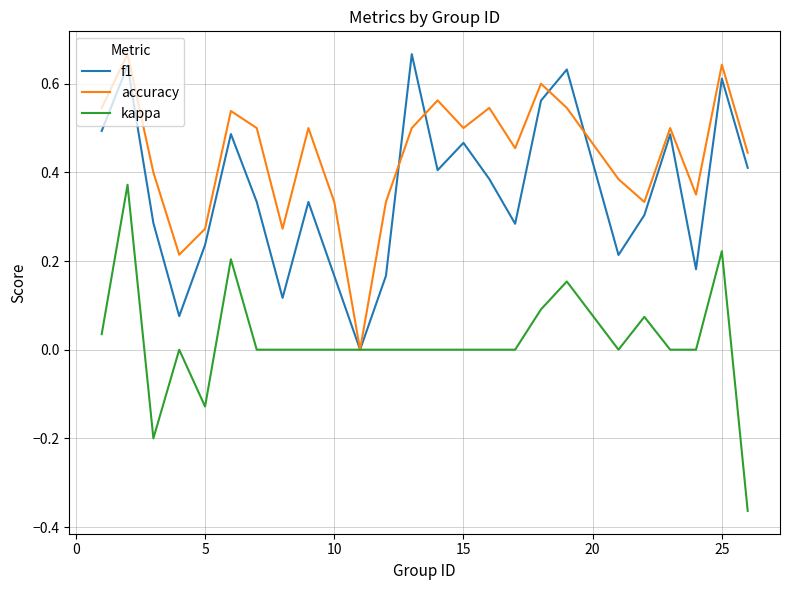

Which series has the largest total across all categories?

accuracy